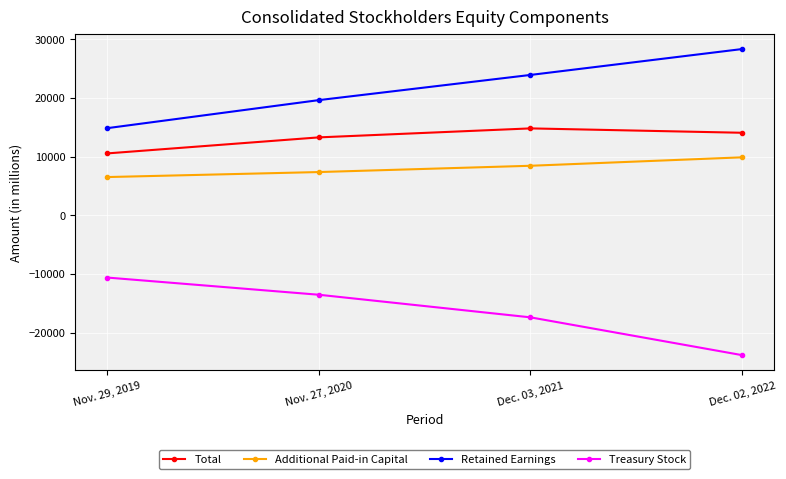

What is the total value across all series at Nov. 29, 2019?

21248